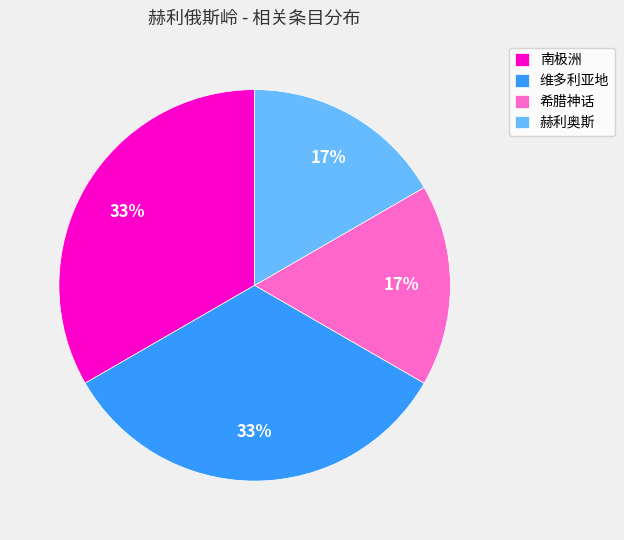

To the nearest percent, what is the average slice percentage?

25%